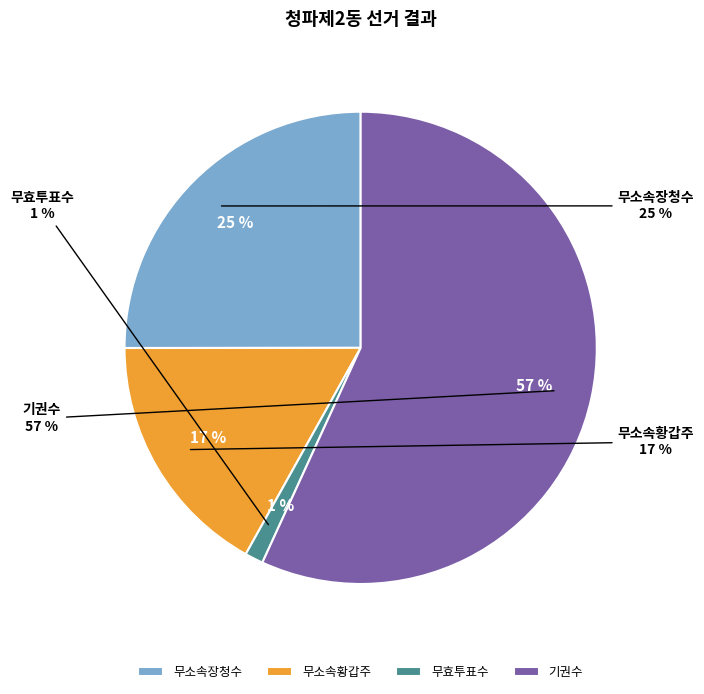

What percentage is the 무소속황갑주 slice, to the nearest percent?

17%